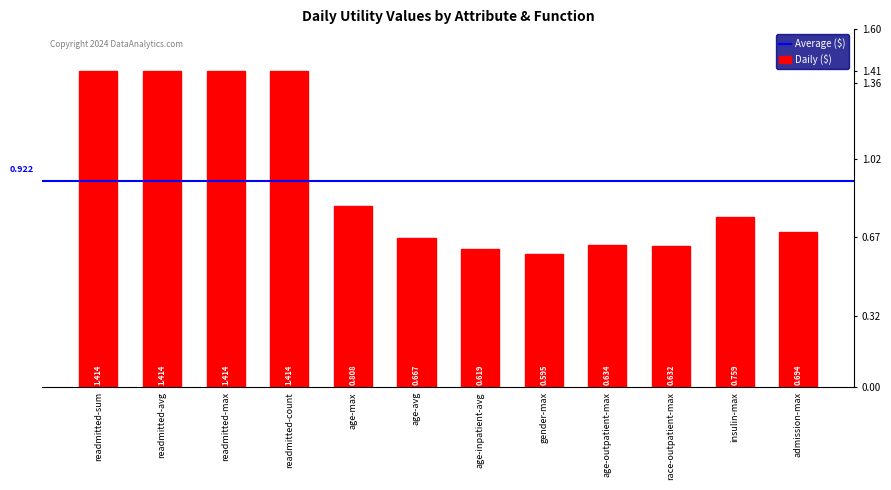

The chart shows a value of 0.9 at race-outpatient-max. True or false?

False